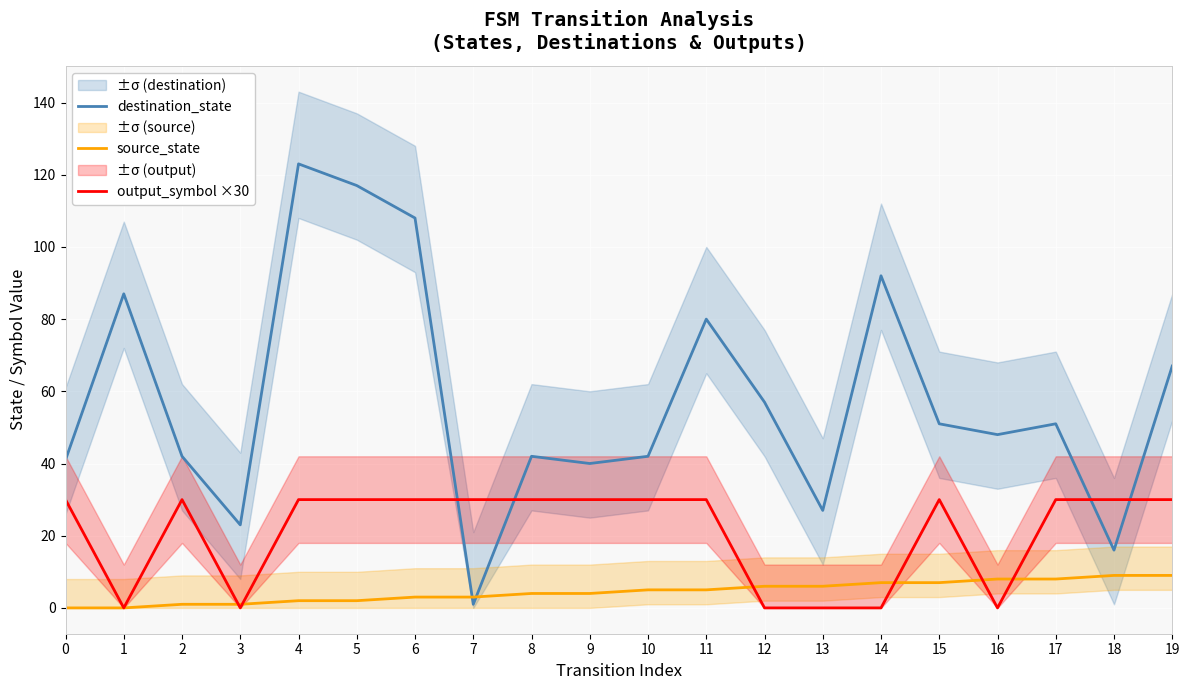

List the series in order of their overall mean, highest first.

destination_state, output_symbol ×30, source_state